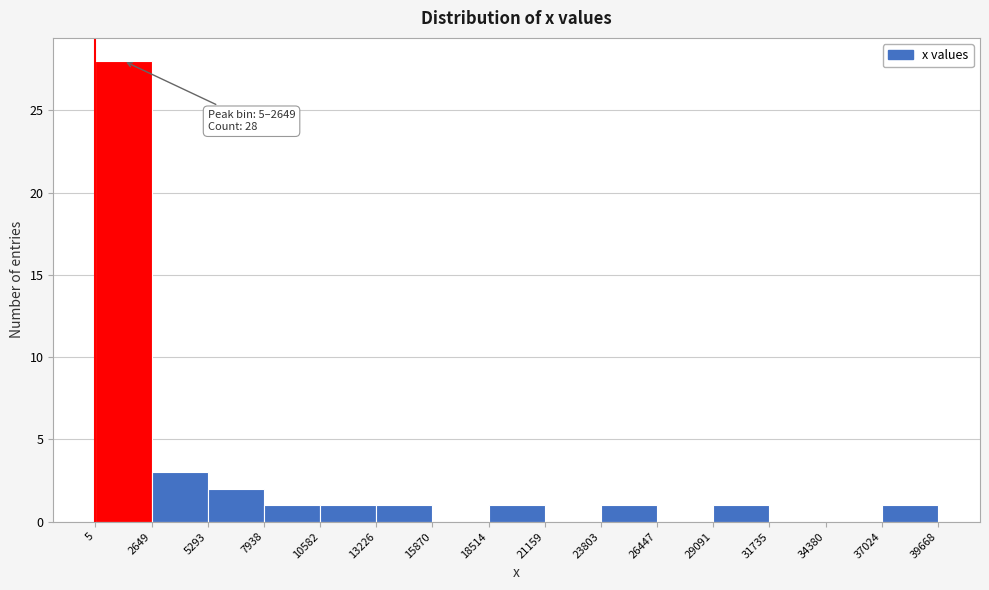

Over which range of the x-axis is the bar tallest?

5 to 2649